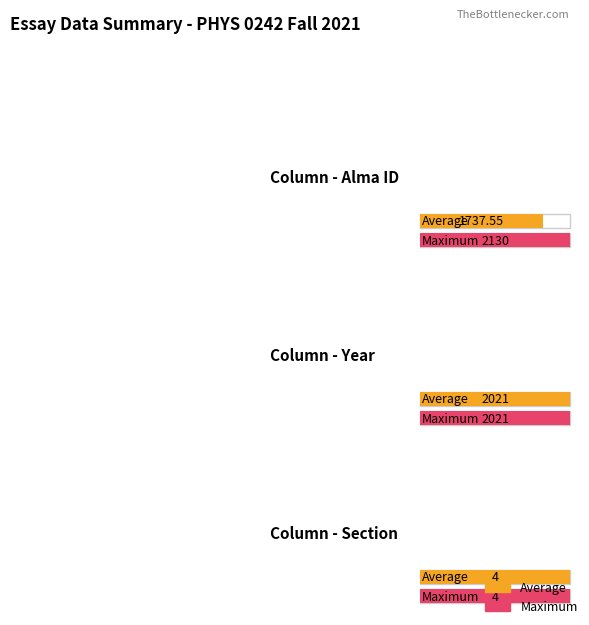

Is it true that Section equals 4 at 3?

True